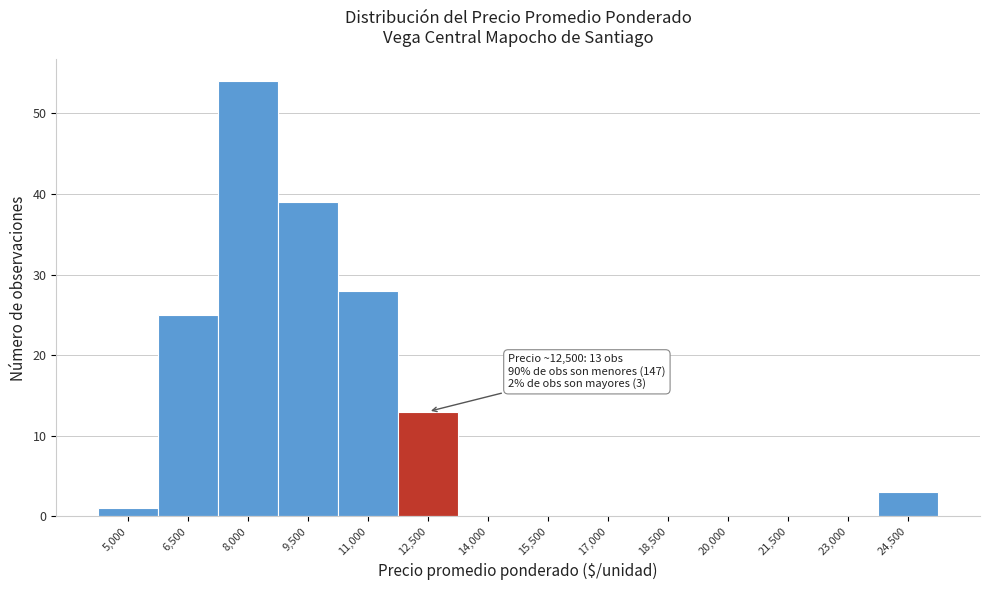

Reading right to left, what are all the values shown in this chart?

24,500=3	23,000=0	21,500=0	20,000=0	18,500=0	17,000=0	15,500=0	14,000=0	12,500=13	11,000=28	9,500=39	8,000=54	6,500=25	5,000=1